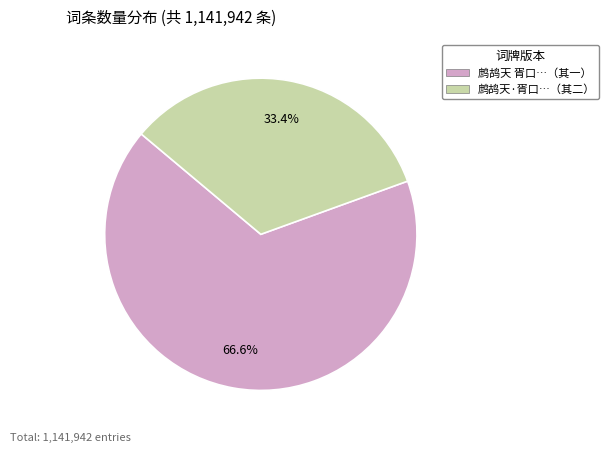

Is there a majority slice in this chart?

Yes